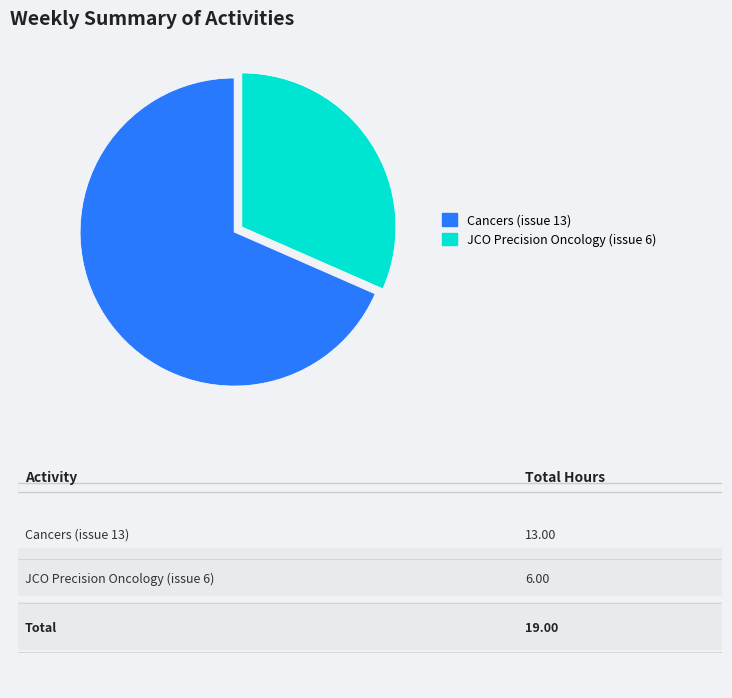

True or false: Cancers (issue 13) accounts for 99% of the total.

False